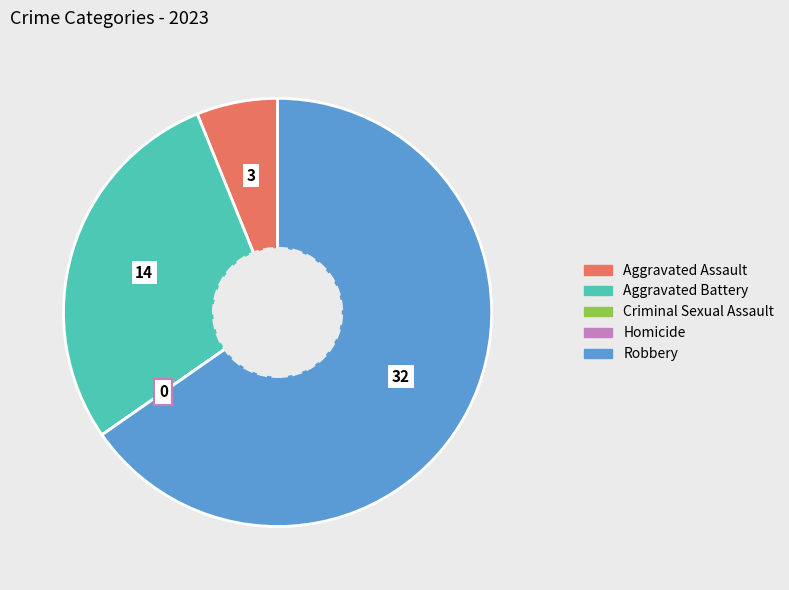

Is the sum of Robbery and Aggravated Battery greater than half?

Yes